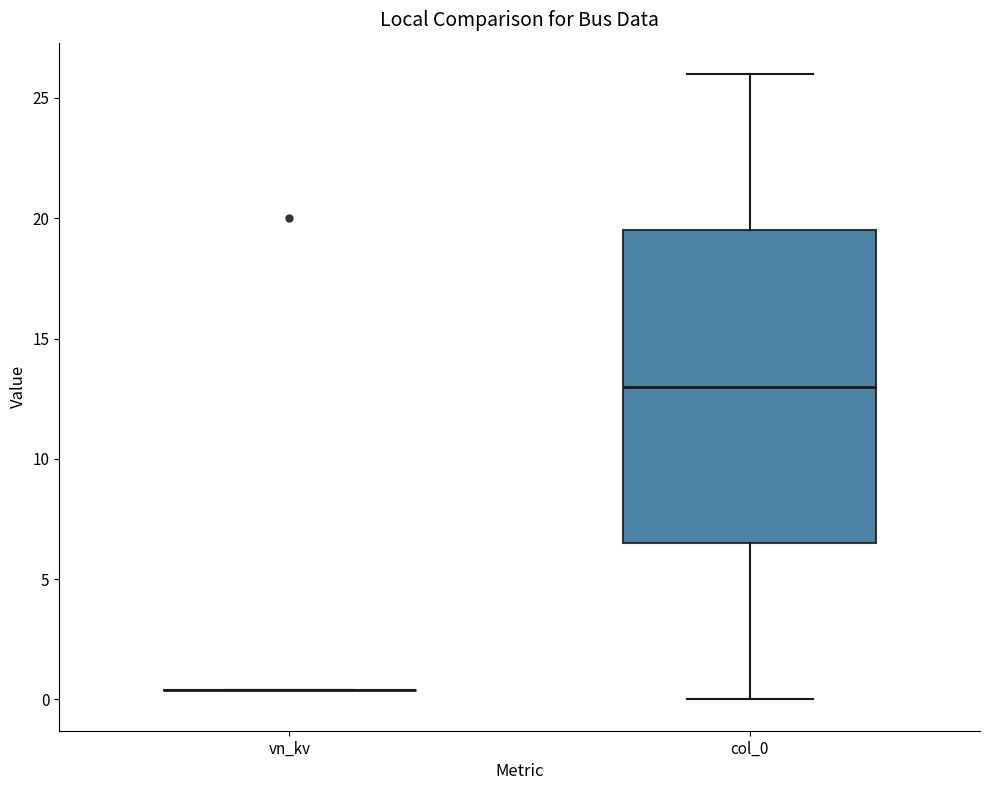

Which box is the tallest, from its lower edge to its upper edge?

col_0